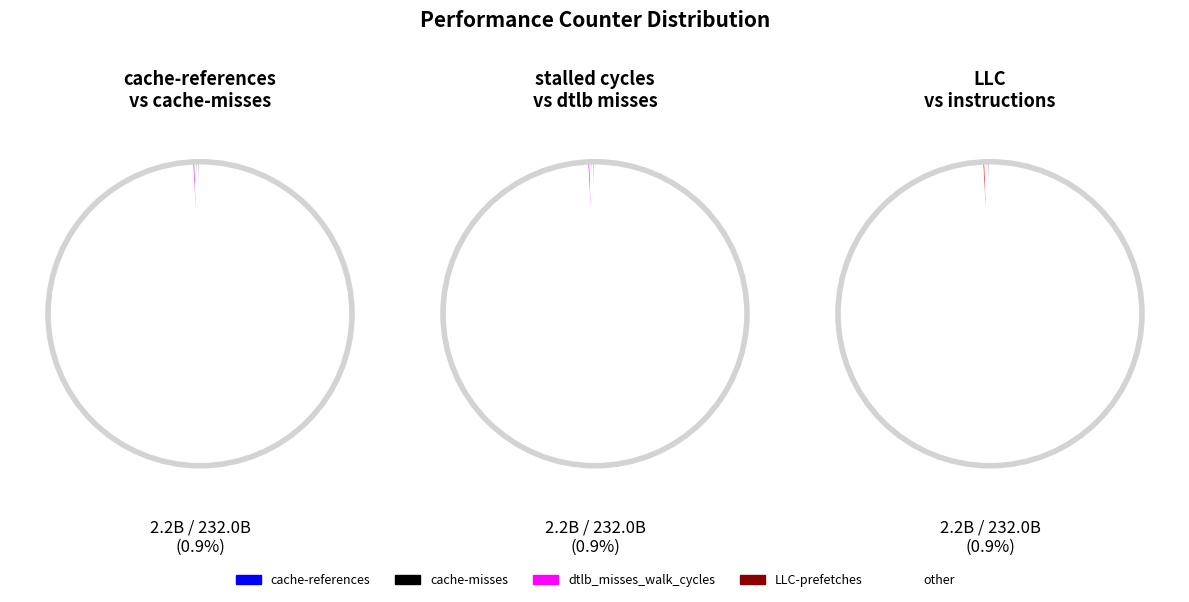

Which slice is the smallest?

LLC-prefetches